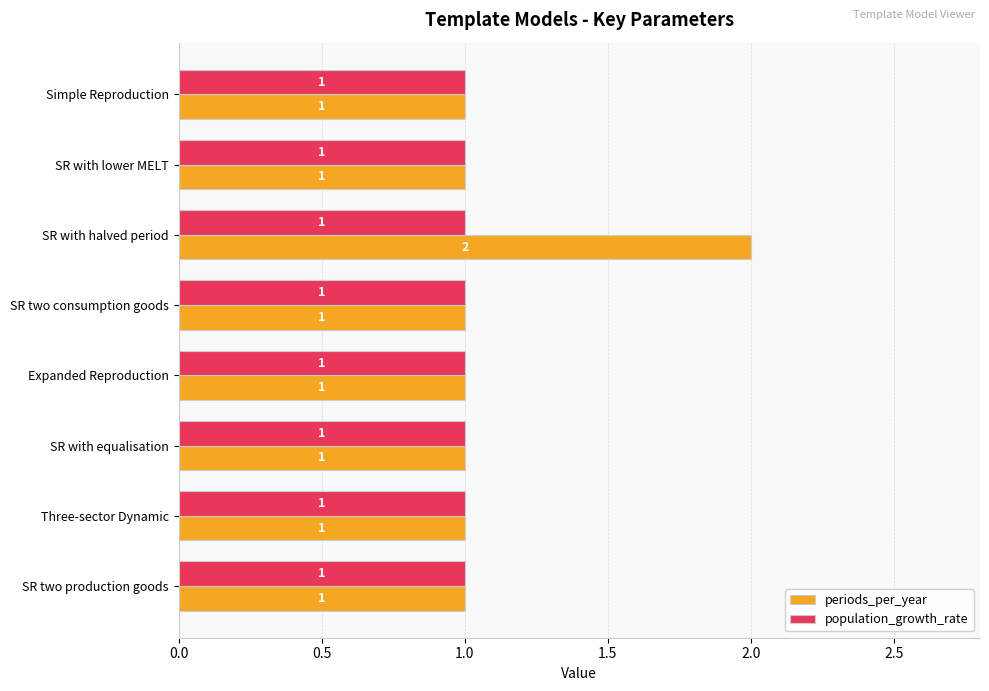

Rank the series at SR with halved period from lowest to highest value.

population_growth_rate, periods_per_year